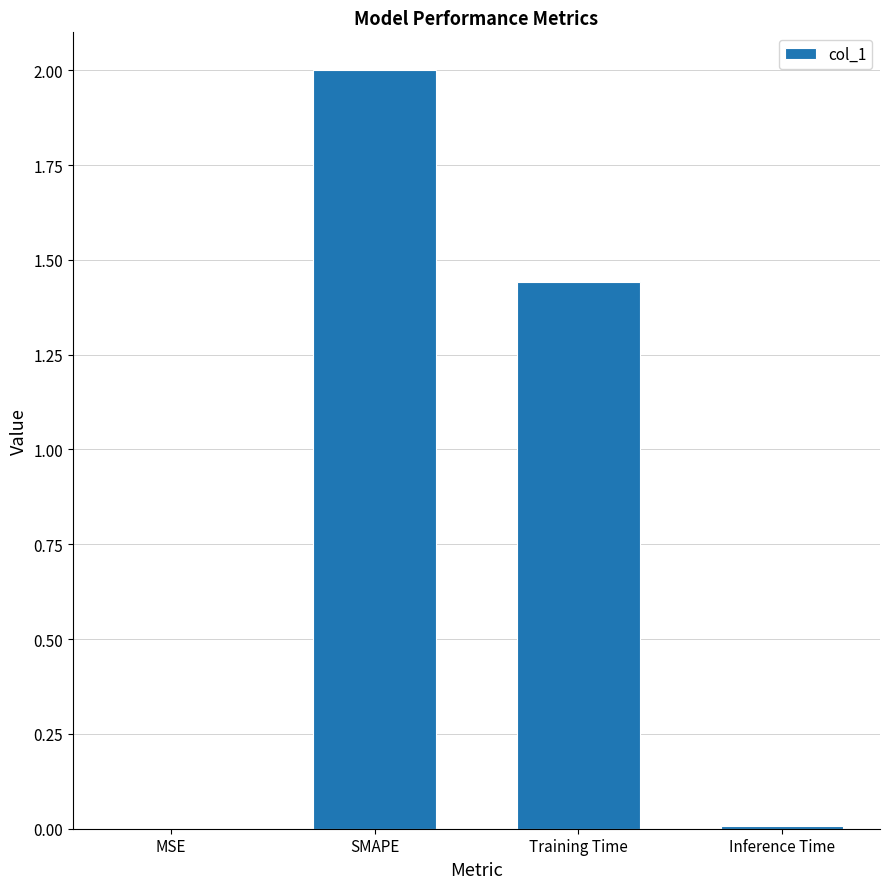

What is the maximum value shown in the chart?

2.0